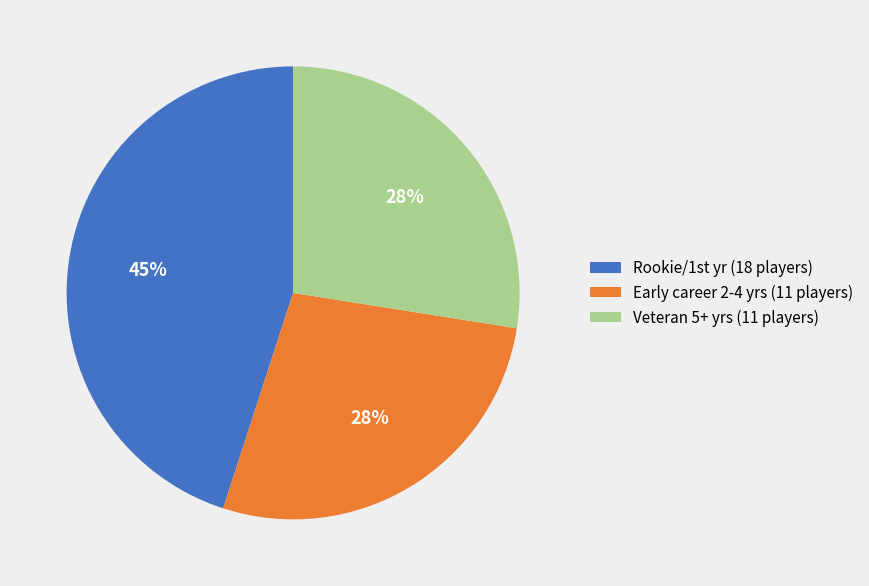

Does any single category account for the majority?

No